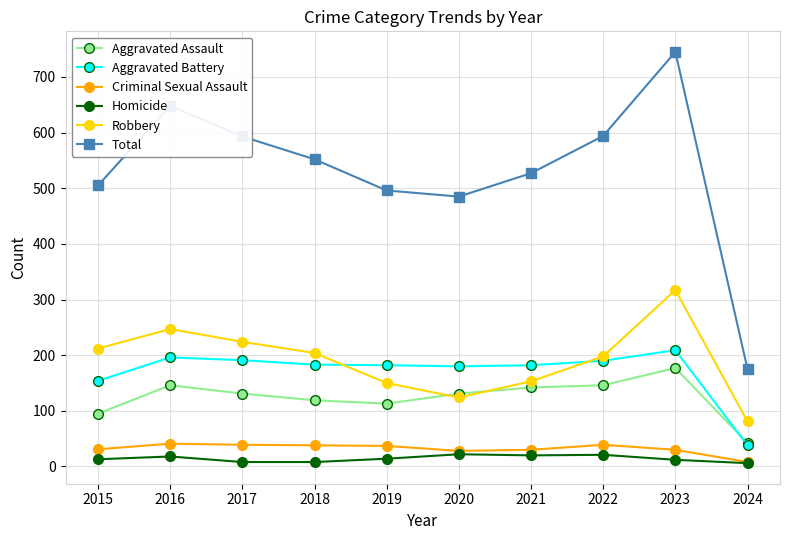

In Aggravated Assault, how many points are lower than both neighbors (excluding endpoints)?

1